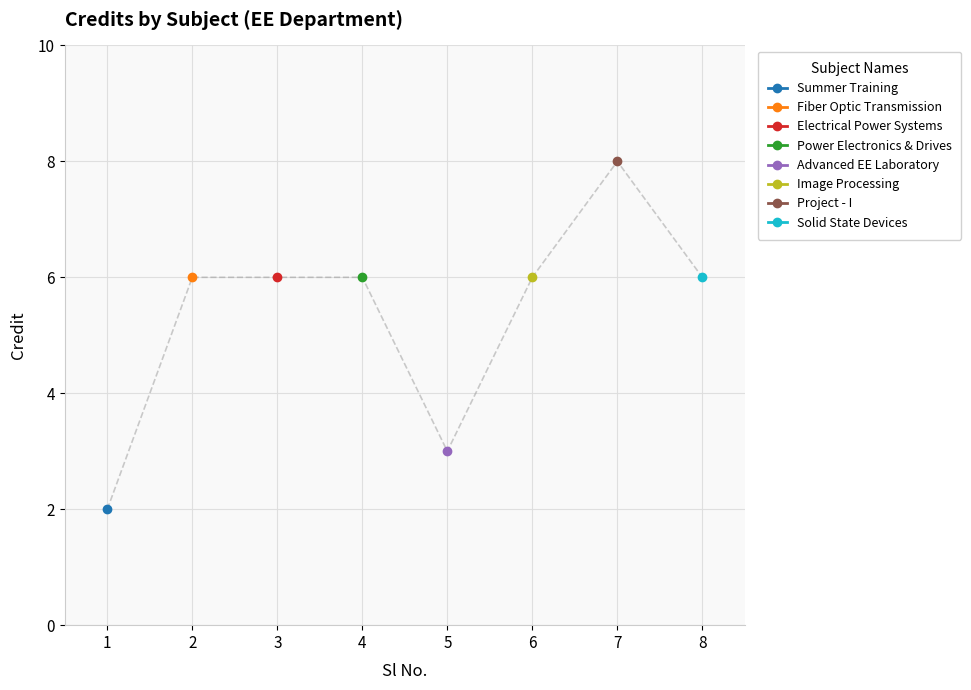

Approximately how many times larger is the value at 5 compared to 1?

1.5